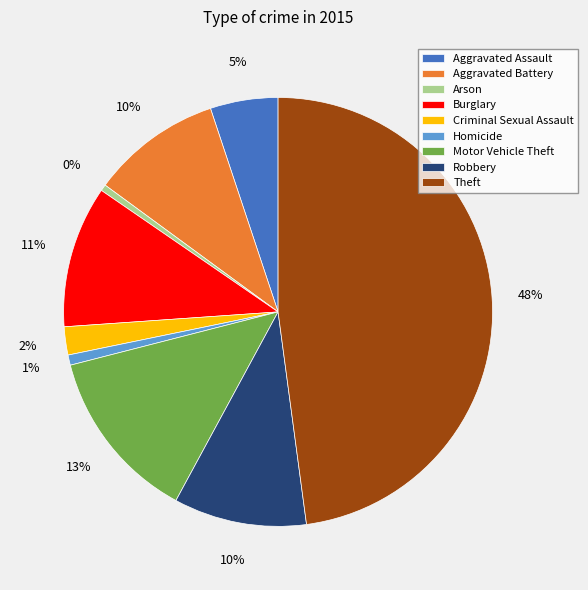

Which slice is the largest?

Theft